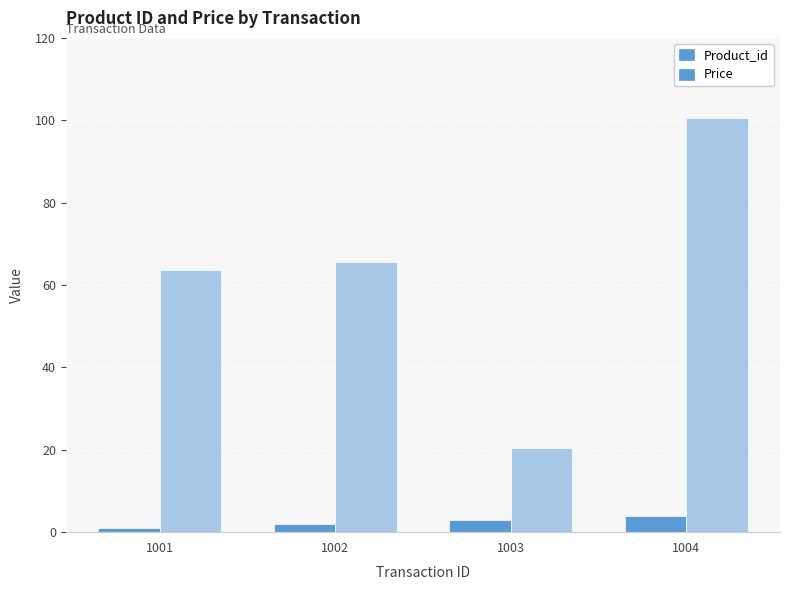

What is the value of the Price bar at the 4th from the left?

100.5